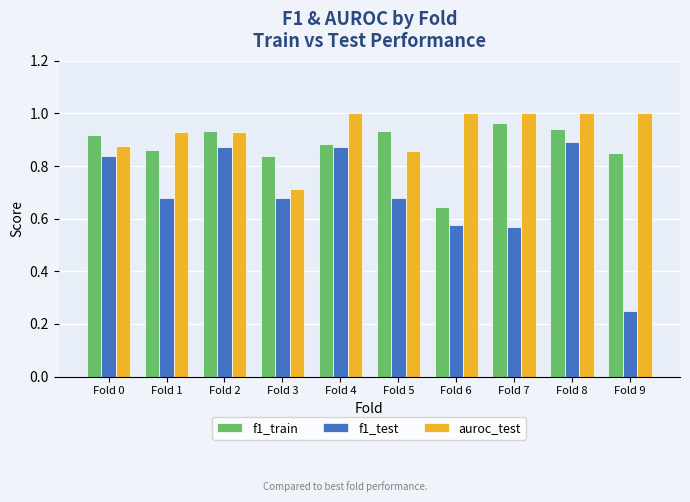

The f1_train series shows 0.9 at Fold 1. True or false?

True